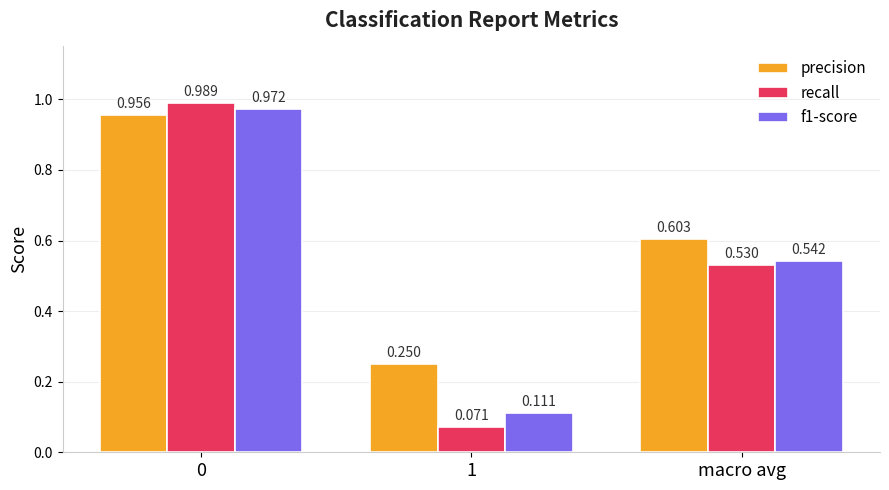

How many categories are shown in the chart?

3